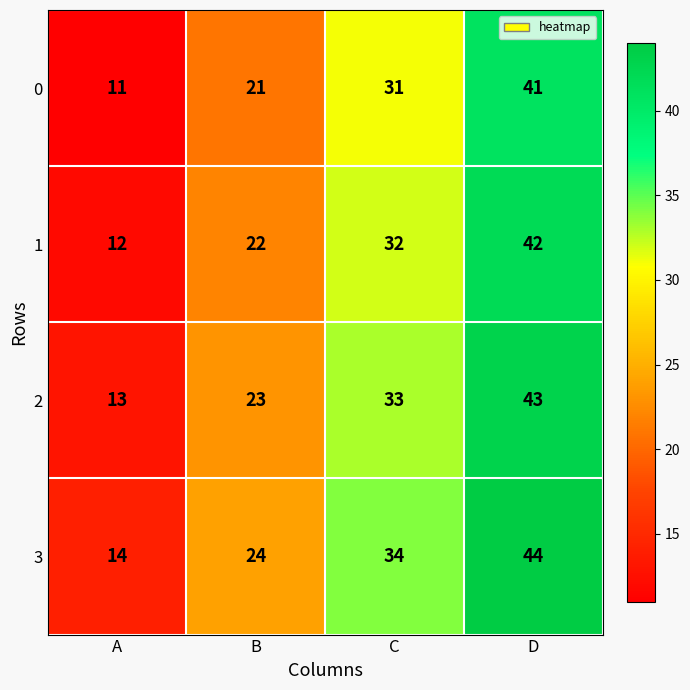

At which label is 0 closest to 26?

B